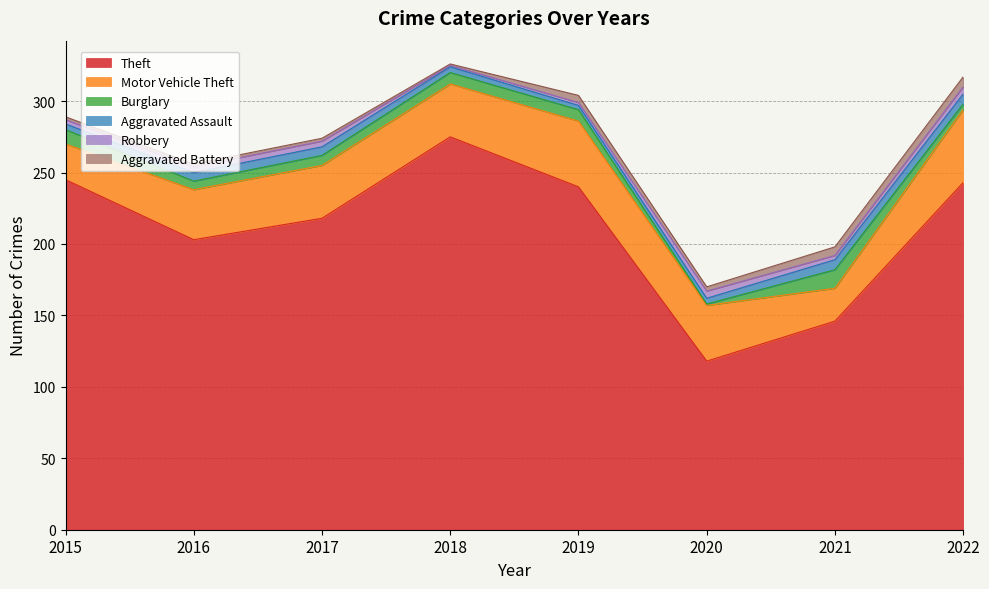

What is the value of the Theft point at the 3rd from the left?

218